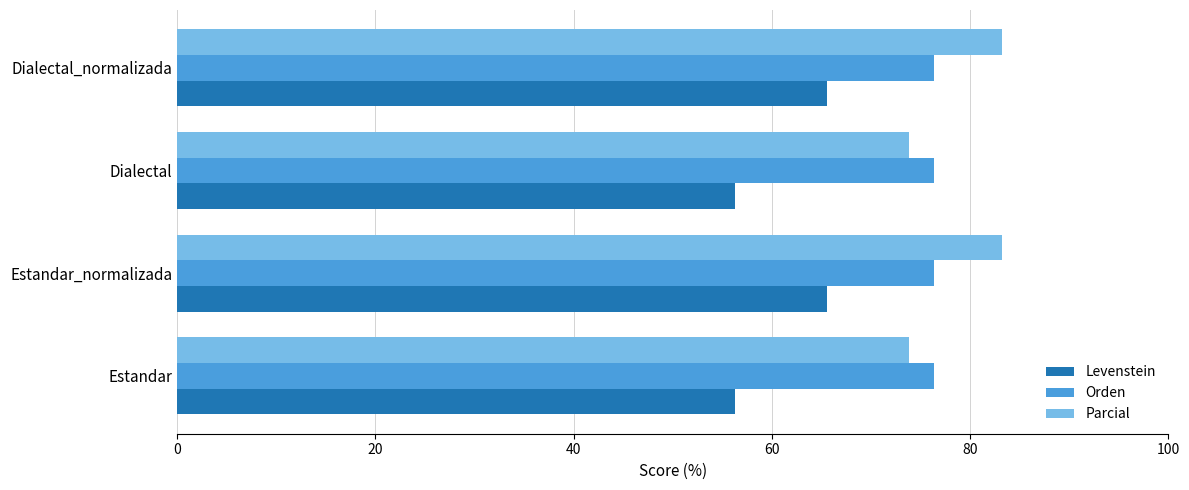

List the series in order of their peak value, highest first.

Parcial, Orden, Levenstein